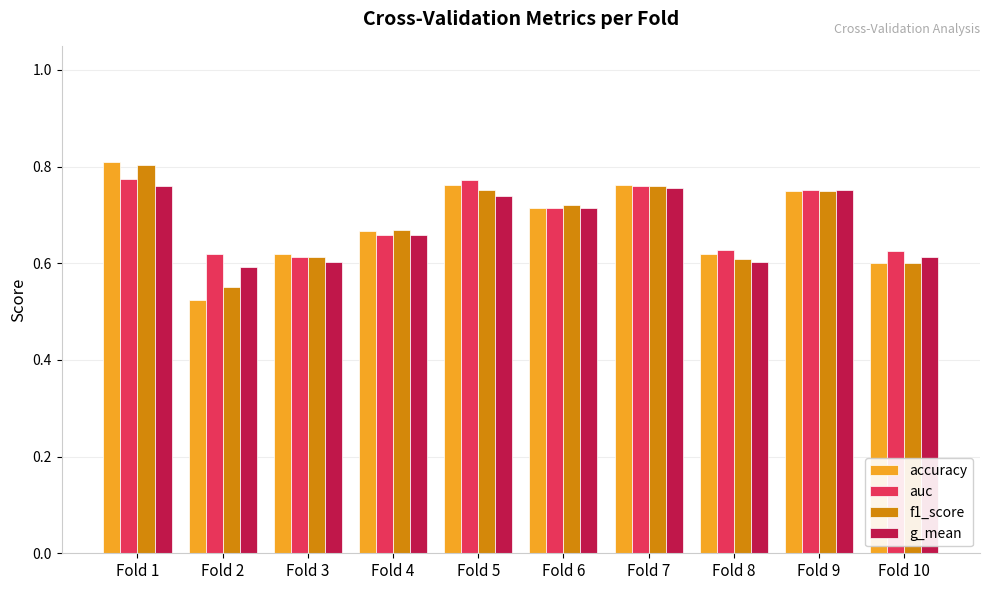

How many f1_score values are between 0 and 1?

10